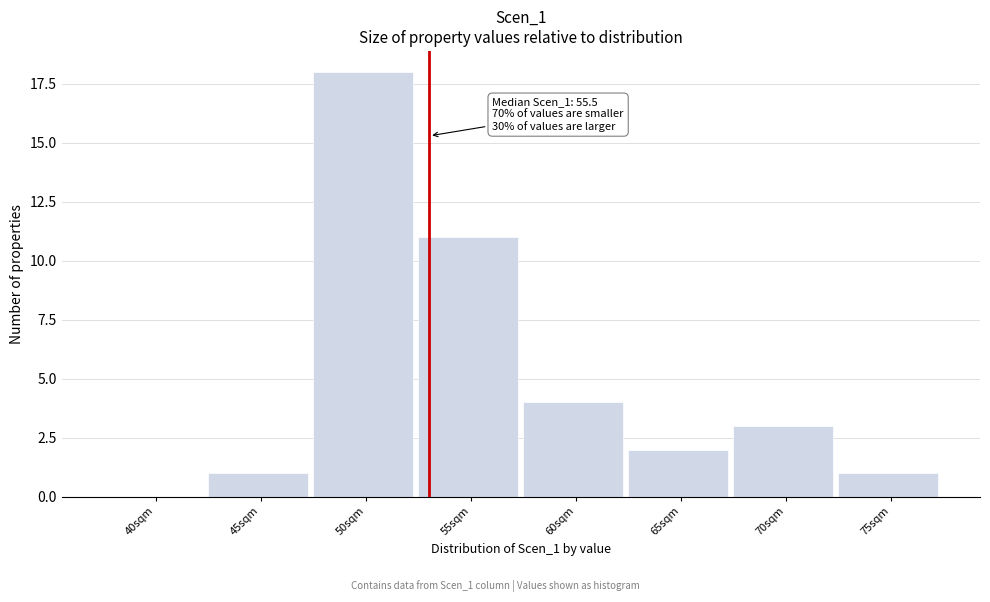

Reading left to right, what are all the values shown in this chart?

40sqm=0	45sqm=1	50sqm=18	55sqm=11	60sqm=4	65sqm=2	70sqm=3	75sqm=1